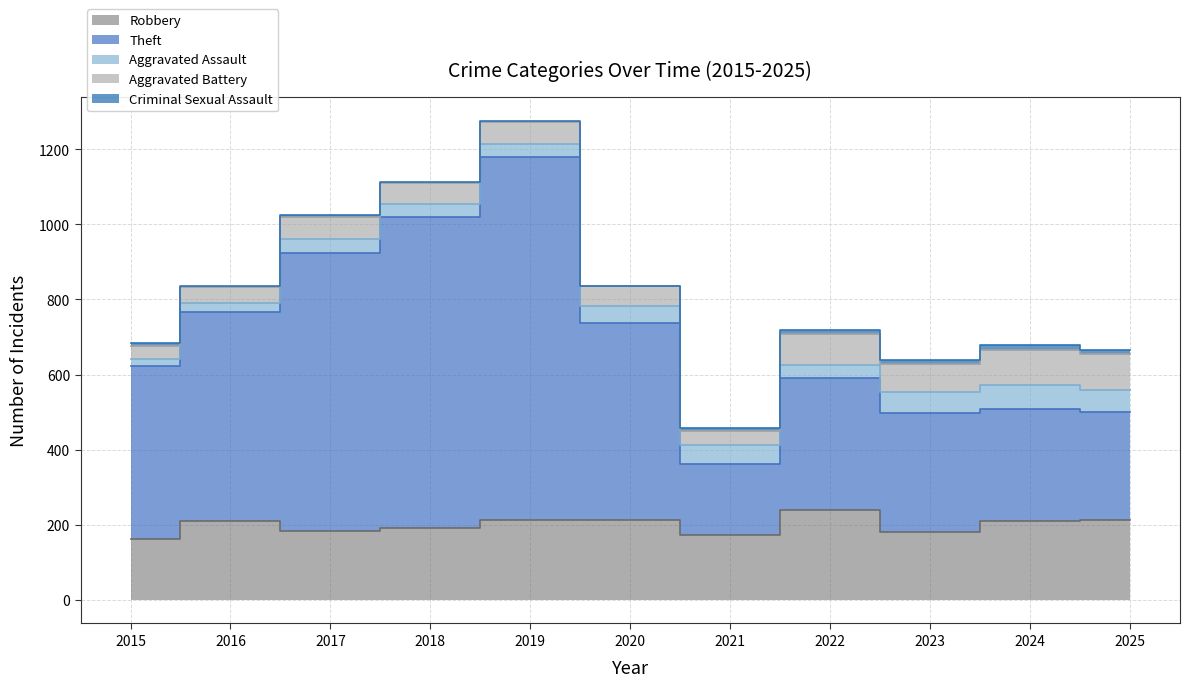

True or false: Criminal Sexual Assault has more than 2 interior local peaks.

False